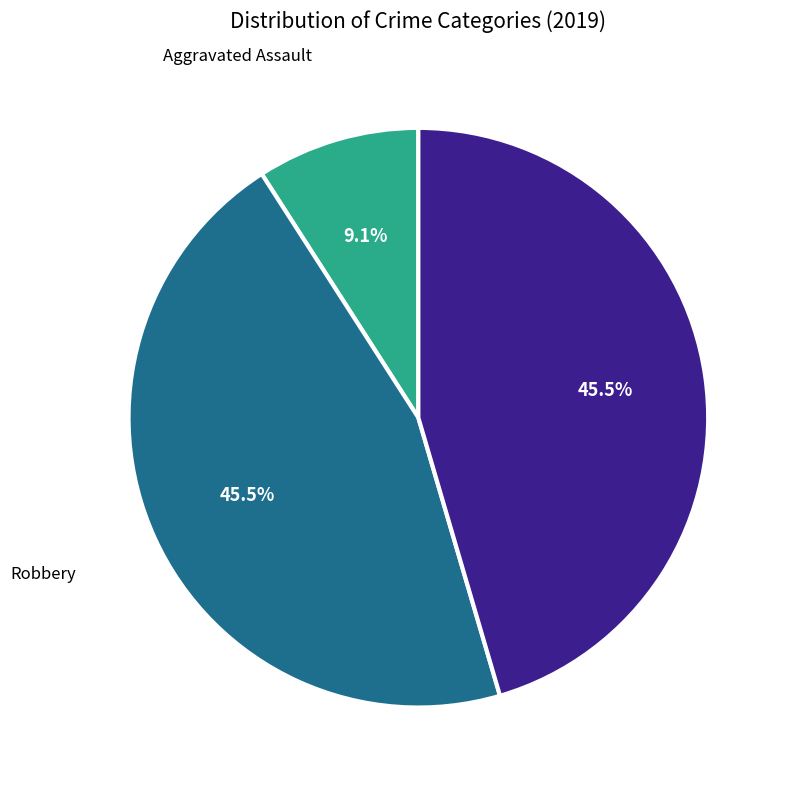

How many segments does this pie chart have?

3